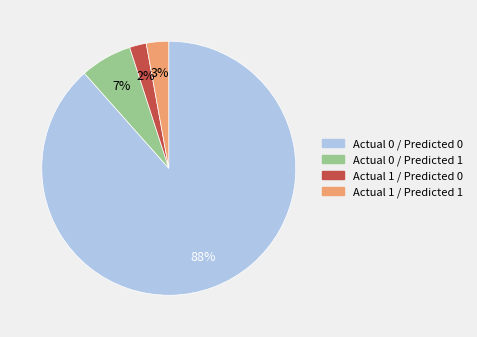

Count the number of slices in the pie.

4